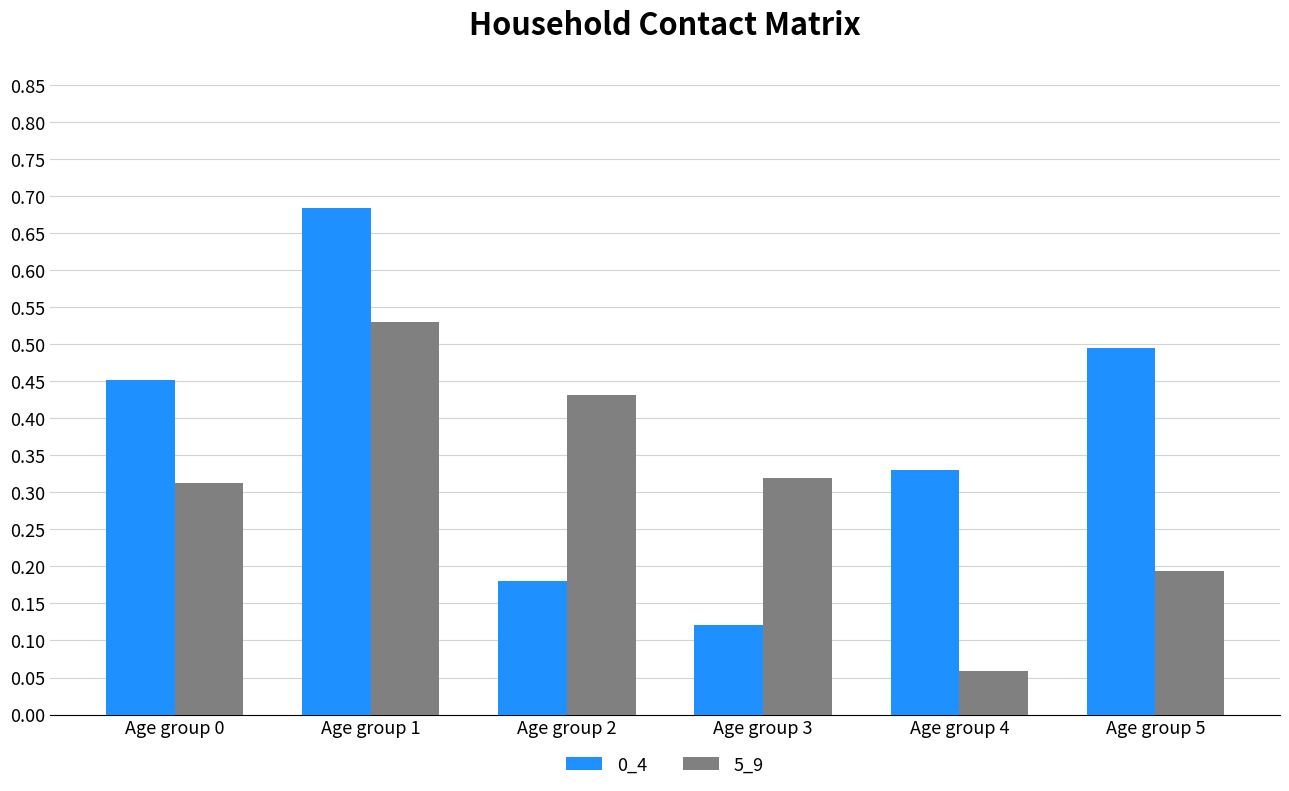

Which category has the lowest value in the 0_4 series?

Age group 3